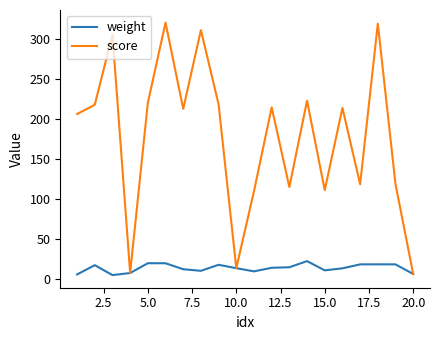

How many categories are shown in the chart?

20